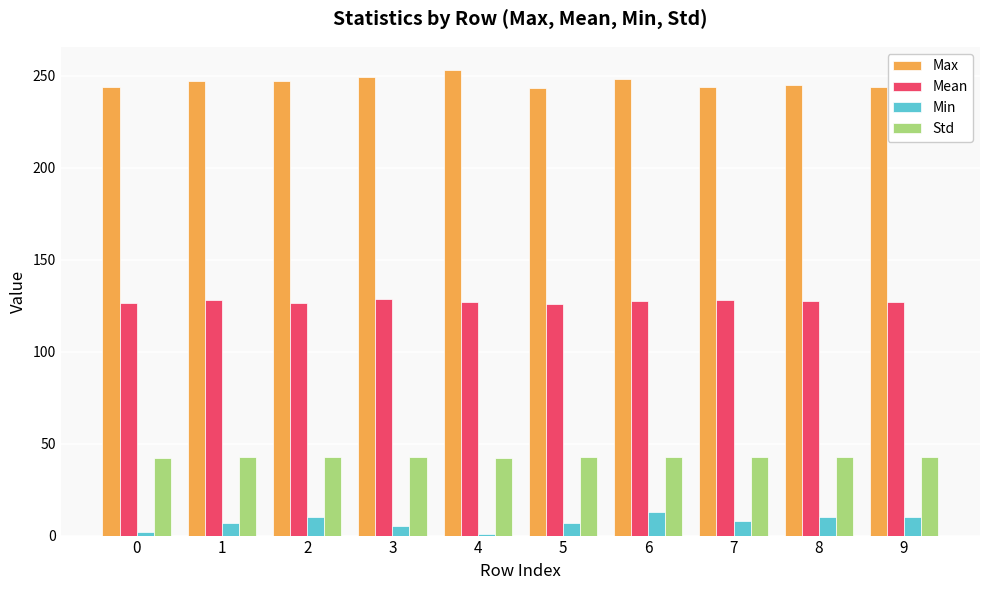

How many data points in Max are less than 247?

5